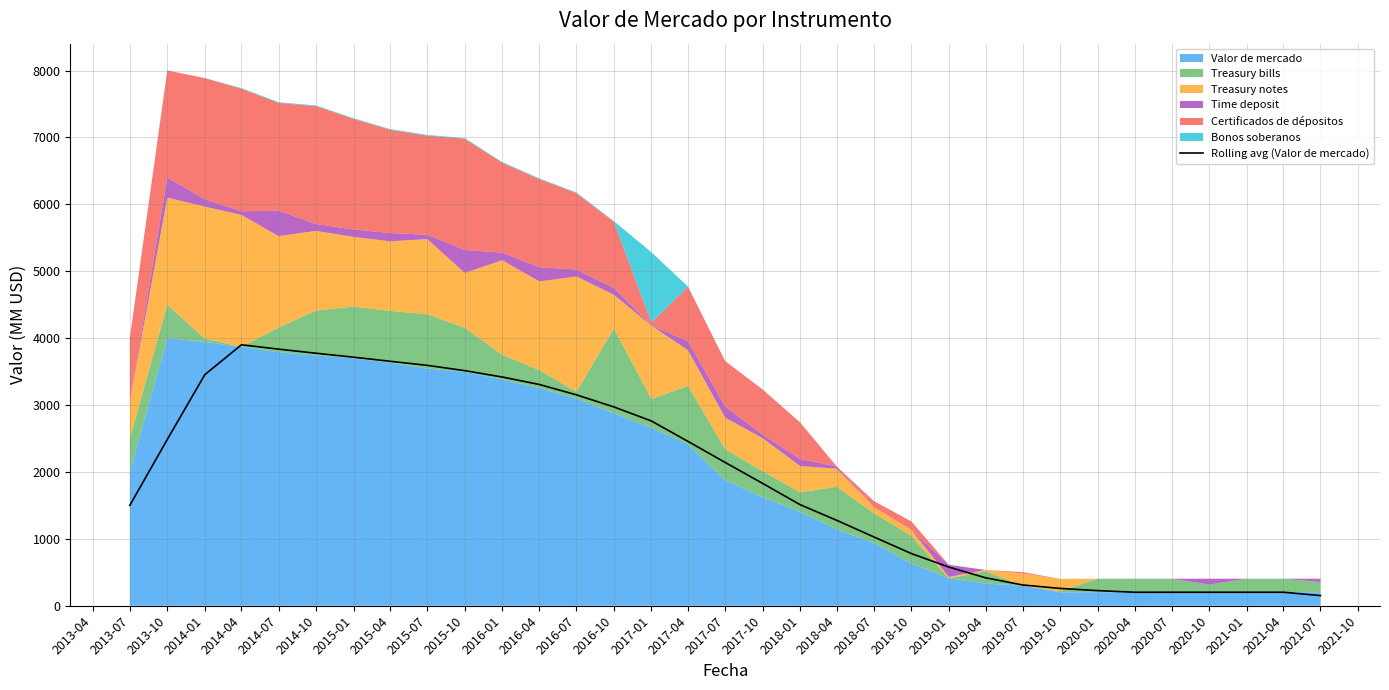

The value of Rolling avg (Valor de mercado) at 2021-01 is 202.0. True or false?

True